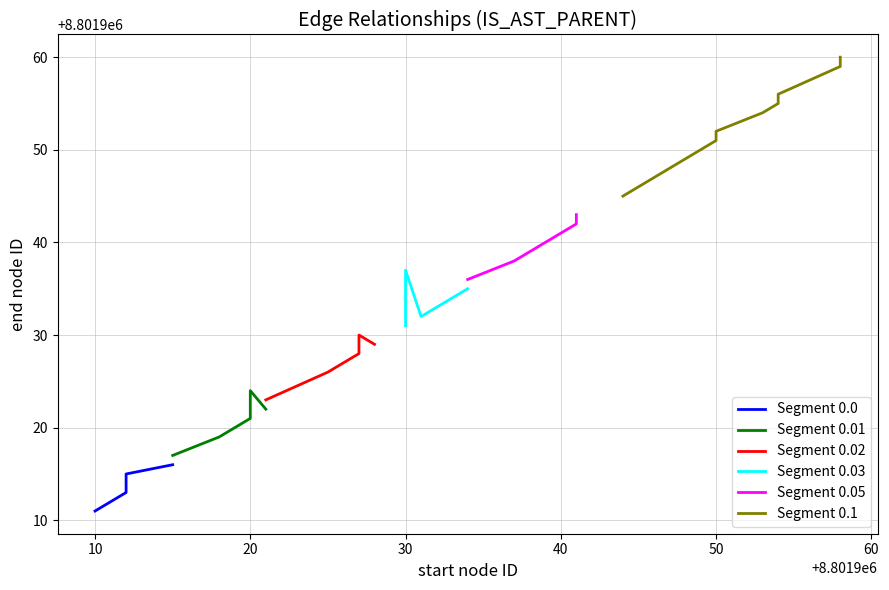

The value at 8801910 is 8801911. True or false?

True